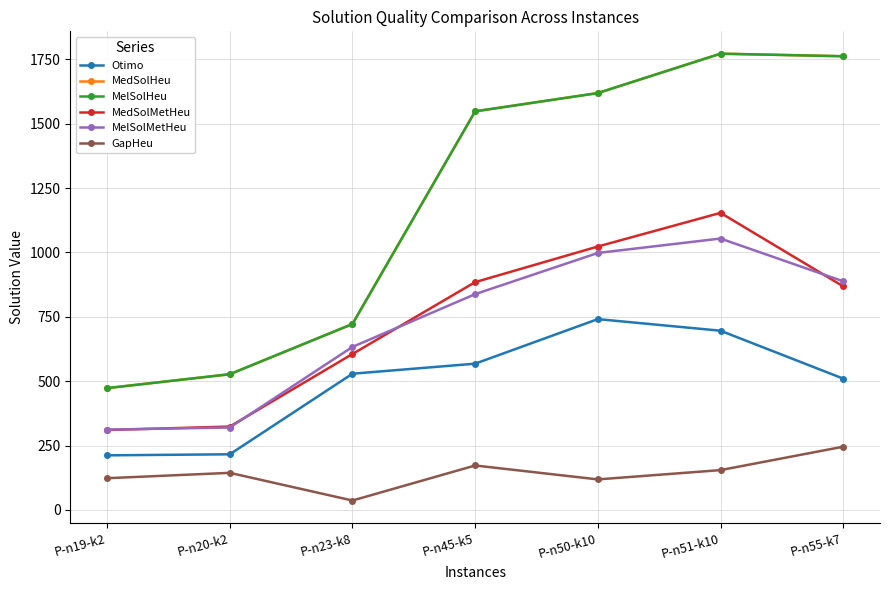

Is this an area chart (filled region under the line)?

No